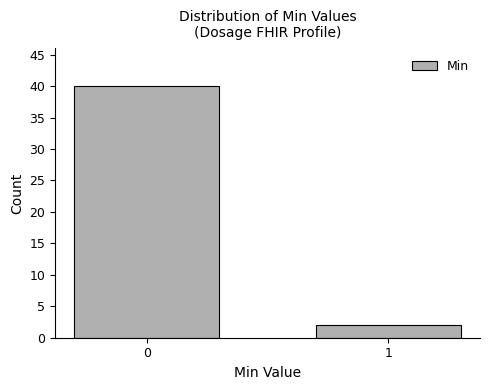

Reading left to right, transcribe all the data shown in this chart.

40	2